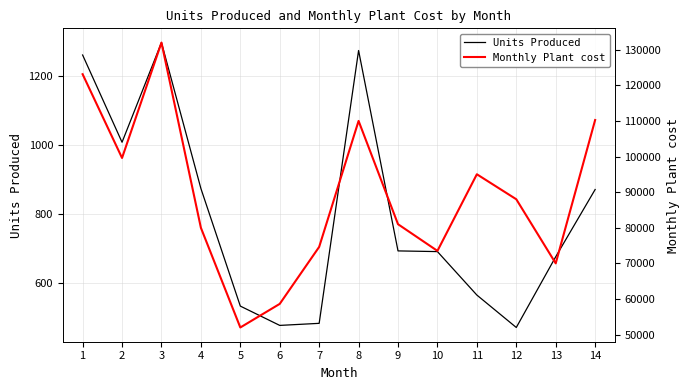

True or false: Monthly Plant cost and Units Produced intersect in this chart.

False